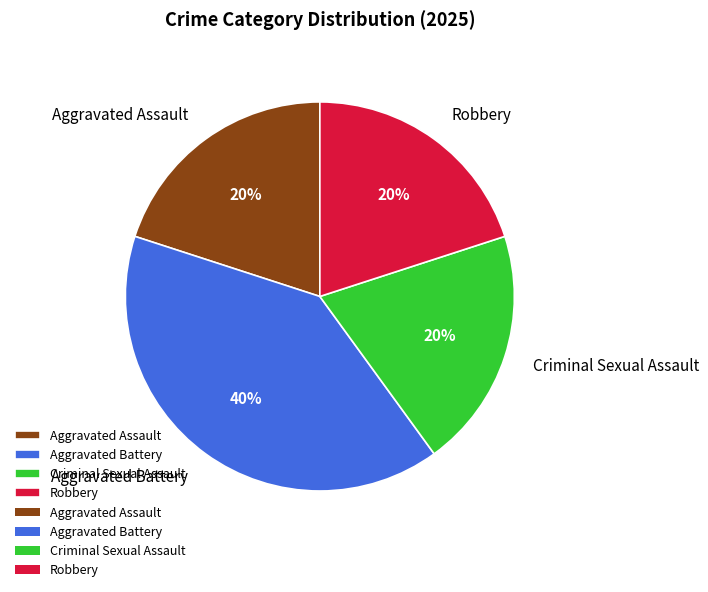

To the nearest percent, what portion does Robbery represent?

20%